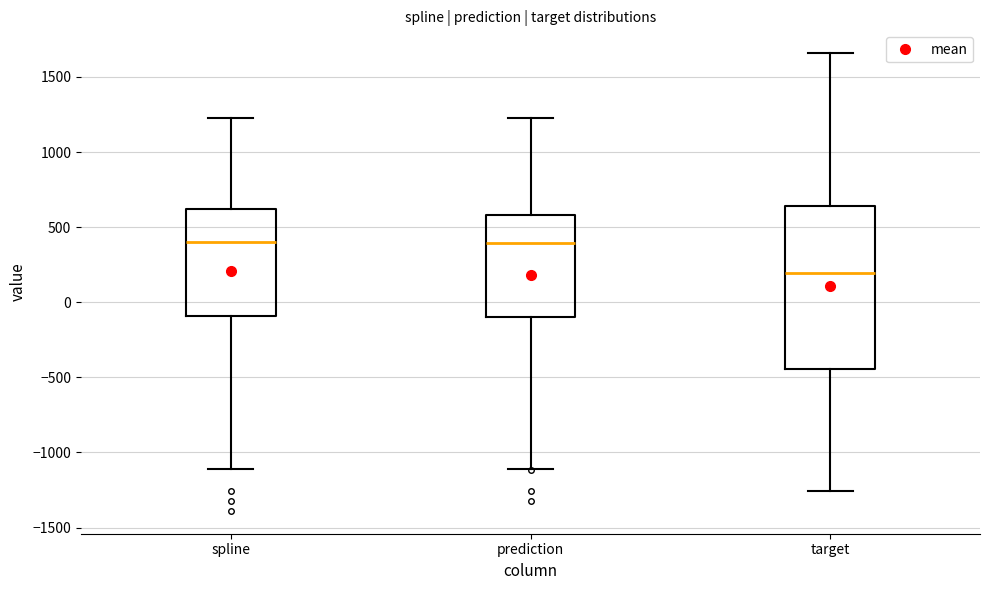

Reading left to right, read every box against the y-axis: the position of its median line, the range the box covers, and the ends of its whiskers. The values are not printed on the chart, so give them approximately, as read against the axis.

spline: median 400, box -100 to 600, whiskers -1100 to 1250
prediction: median 400, box -100 to 600, whiskers -1100 to 1250
target: median 200, box -450 to 650, whiskers -1250 to 1650